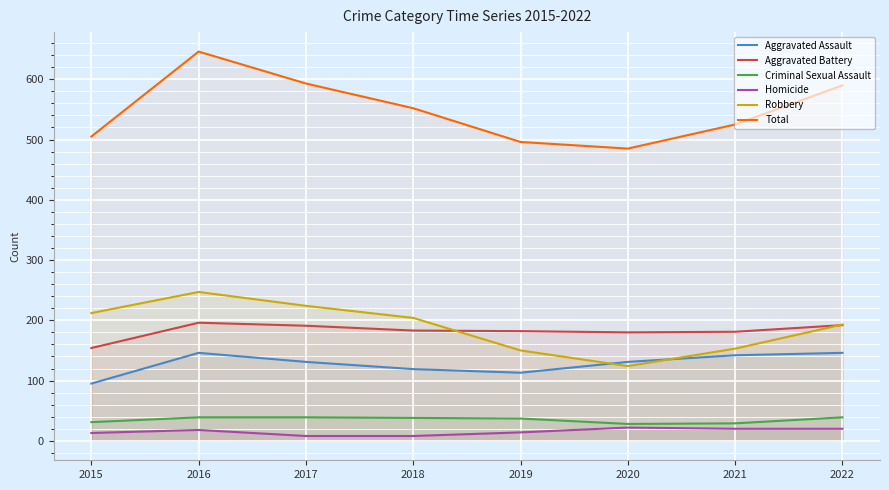

What are all the series names shown in the legend?

Aggravated Assault, Aggravated Battery, Criminal Sexual Assault, Homicide, Robbery, Total